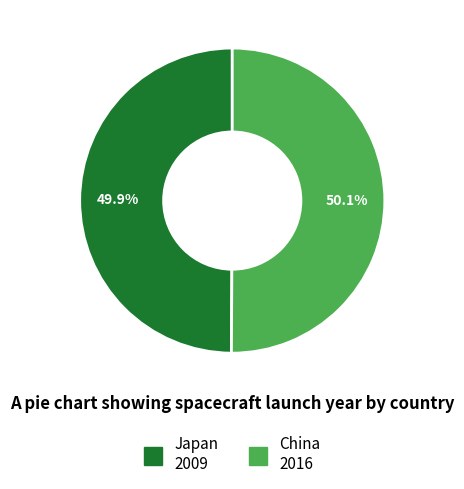

Is the sum of China and Japan greater than half?

Yes